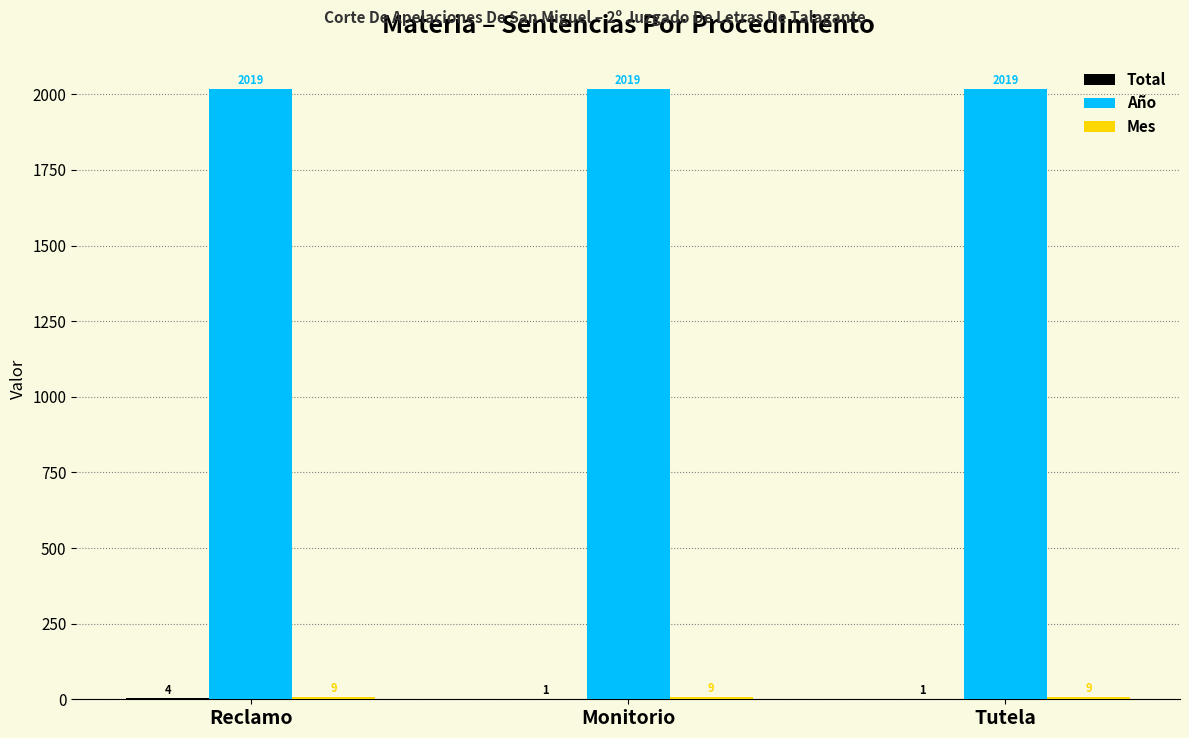

What is the highest value of the Año series?

2019